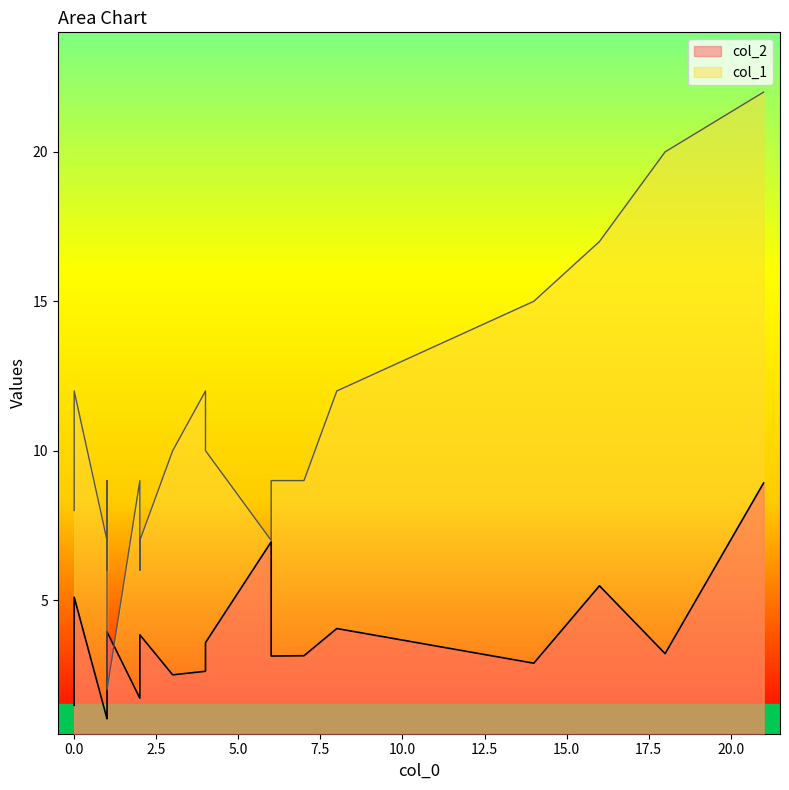

At which category does col_1 reach its first local valley?

1